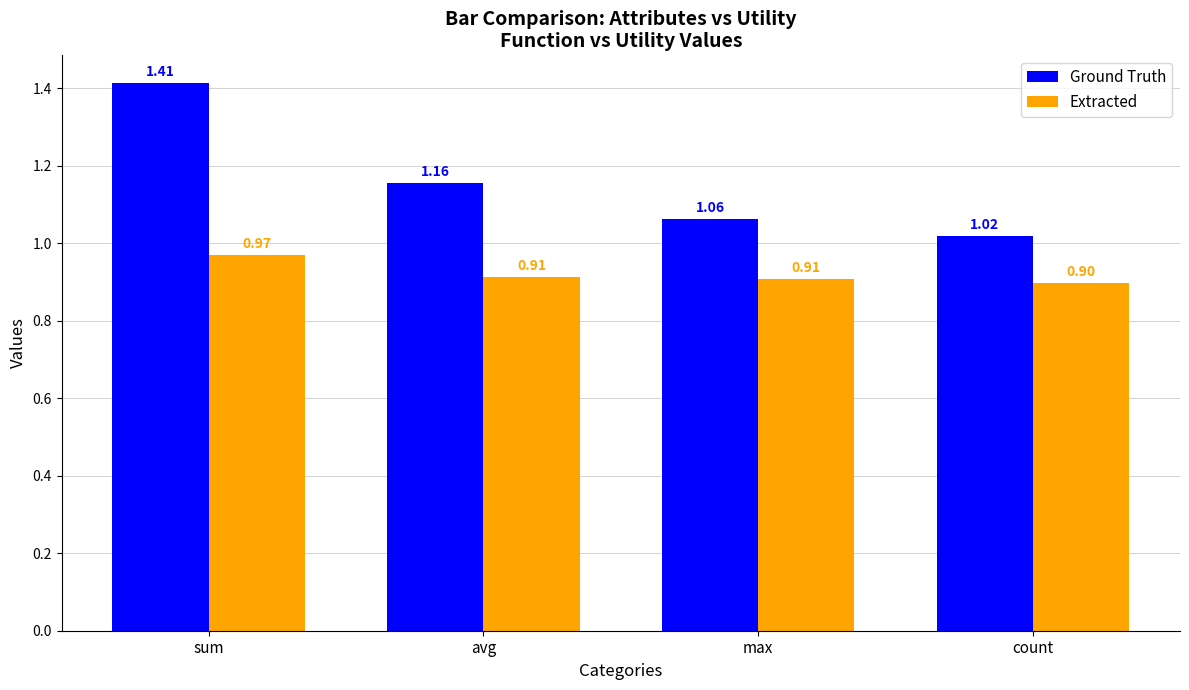

What is the smallest value displayed?

0.9